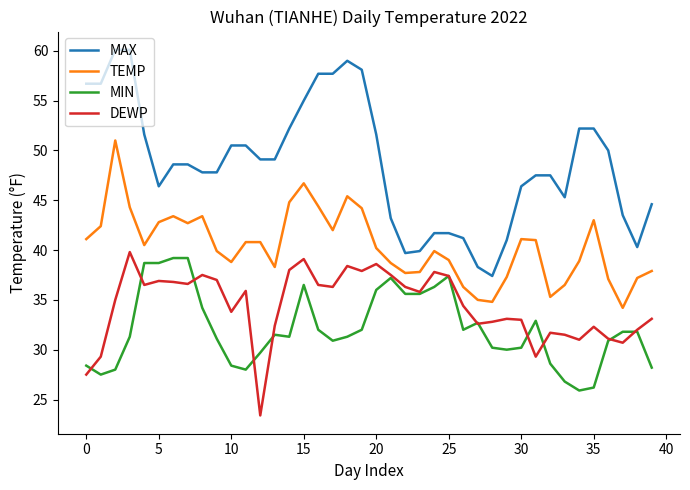

Which series has the largest range (max minus min)?

MAX